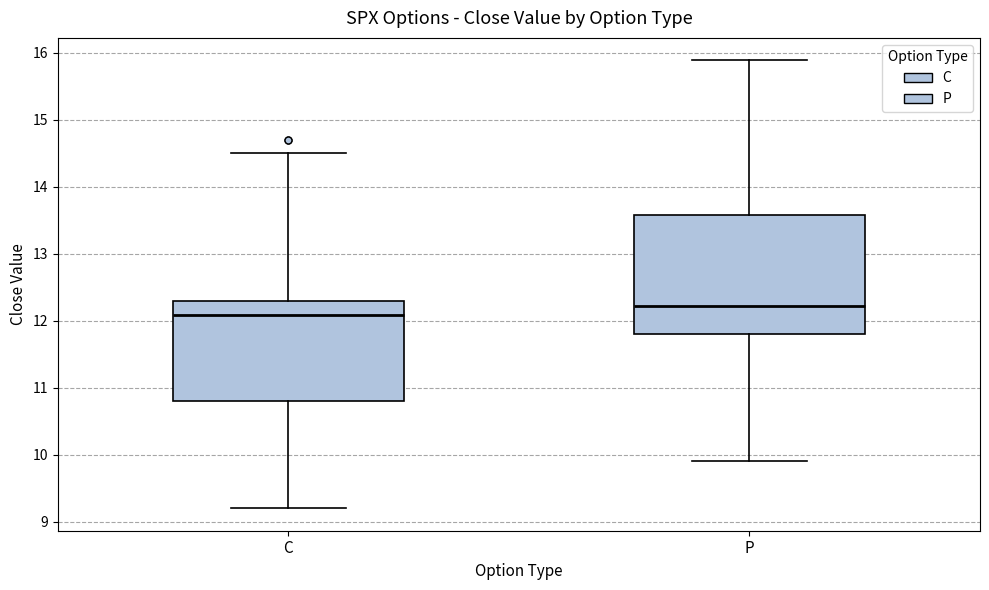

Where is the lower edge of the box for C on the y-axis? The values are not printed on the chart, so give them approximately, as read against the axis.

10.8